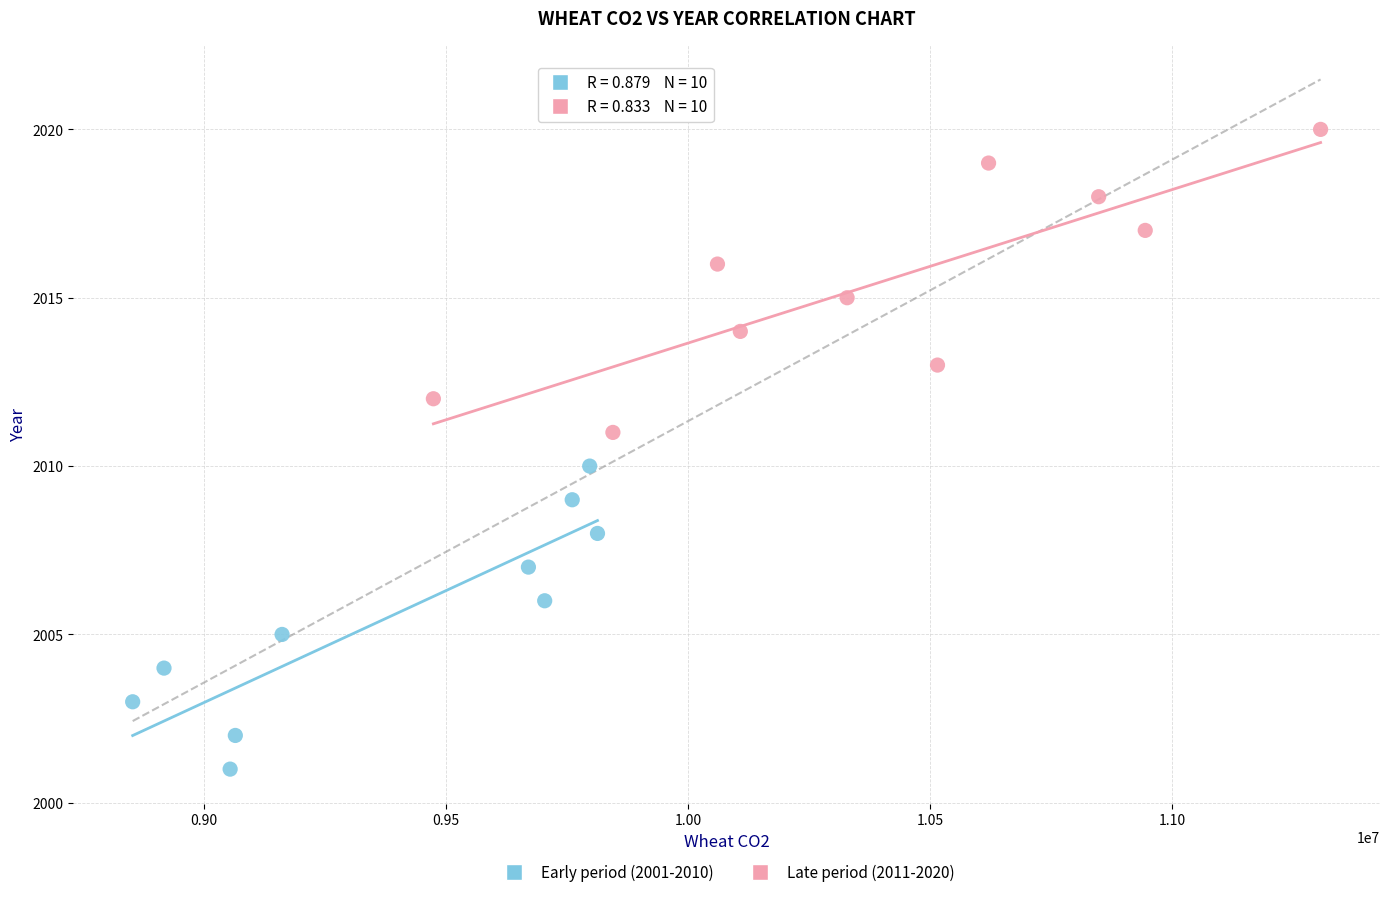

Which series reaches the maximum Y coordinate?

Late period (2011-2020)